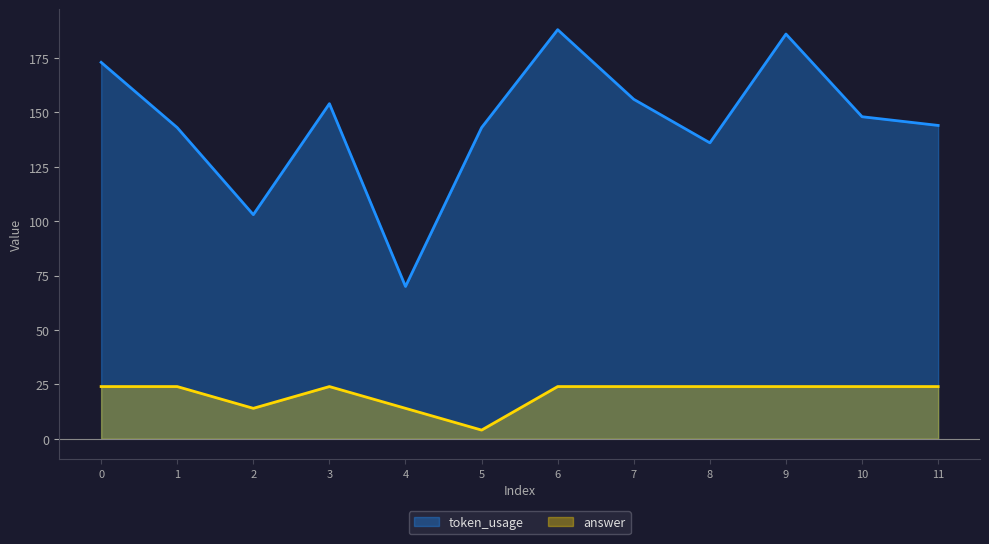

The answer series shows 40 at 10. True or false?

False